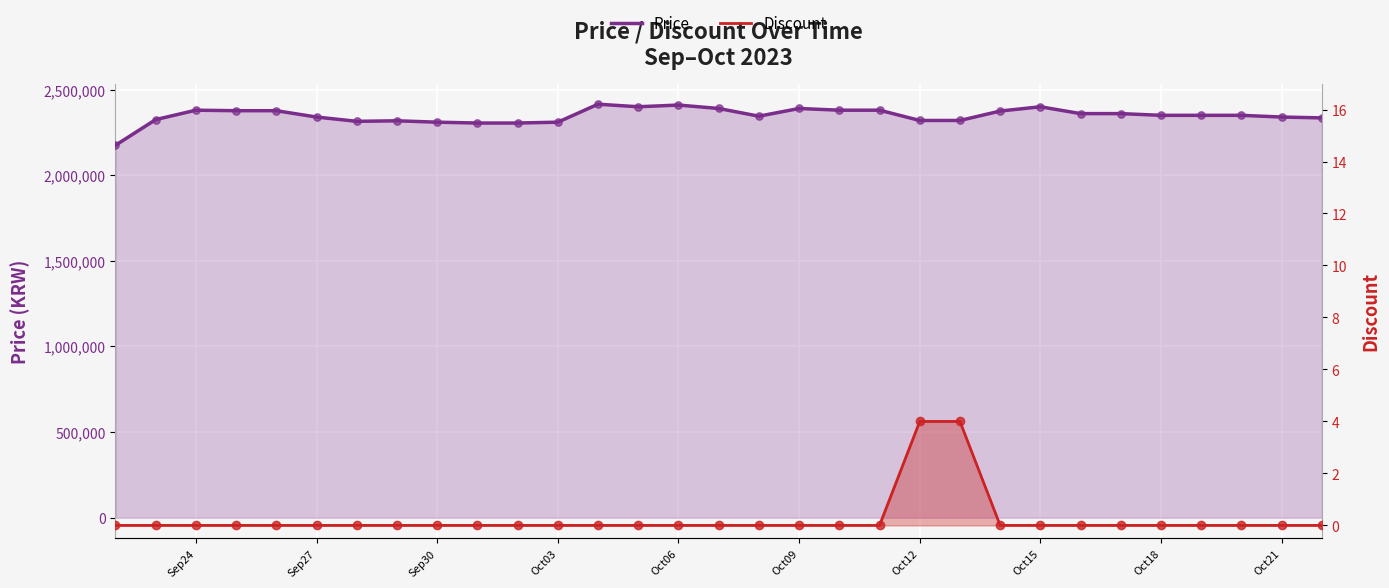

Which series has the largest total across all categories?

Price